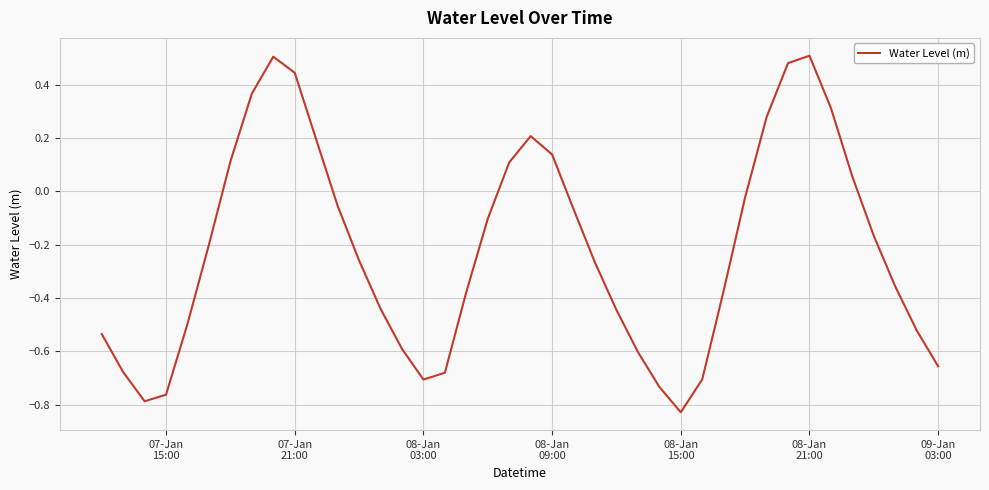

What is the difference between the maximum and minimum values?

1.3